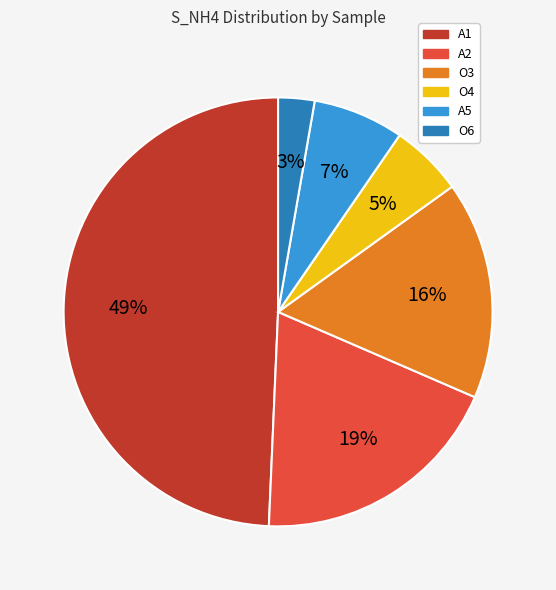

Which slice is the largest?

A1